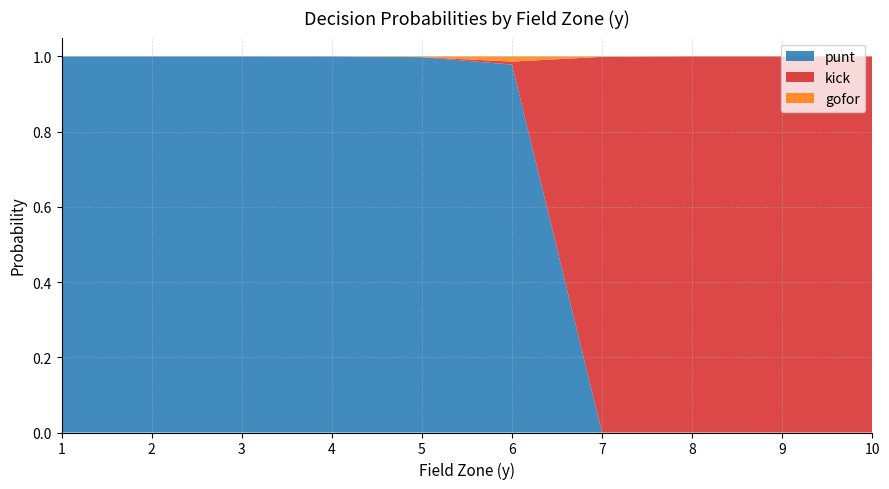

Reading right to left, transcribe all the data shown in this chart.

punt: 10=0.0	9=0.0	8=0.0	7=0.0	6=1.0	5=1.0	4=1.0	3=1.0	2=1.0	1=1.0
kick: 10=1.0	9=1.0	8=1.0	7=1.0	6=0.0	5=0.0	4=0.0	3=0.0	2=0.0	1=0.0
gofor: 10=0.0	9=0.0	8=0.0	7=0.0	6=0.1	5=0.0	4=0.0	3=0.0	2=0.0	1=0.0